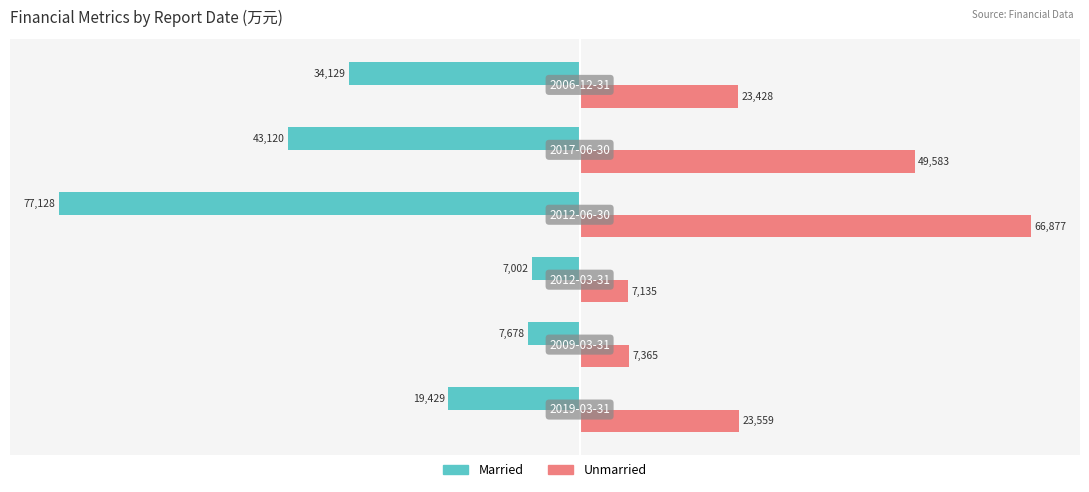

List the series in order of their overall mean, highest first.

Unmarried, Married